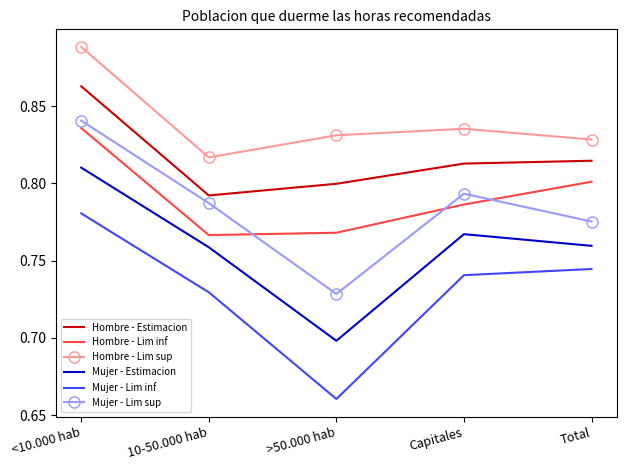

The value of Mujer - Estimacion at 10-50.000 hab is 0.4. True or false?

False